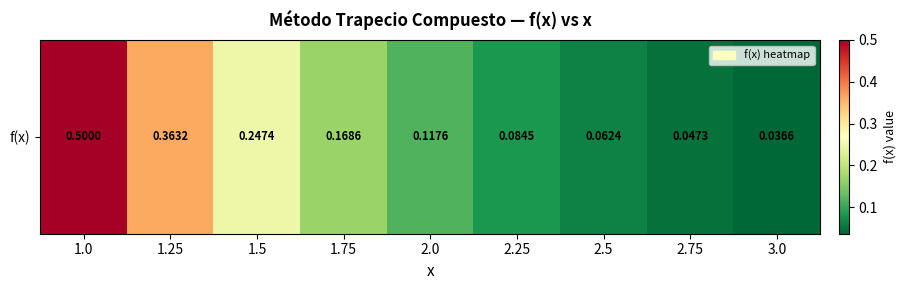

Is it true that the value at 1.75 is 0.3?

False